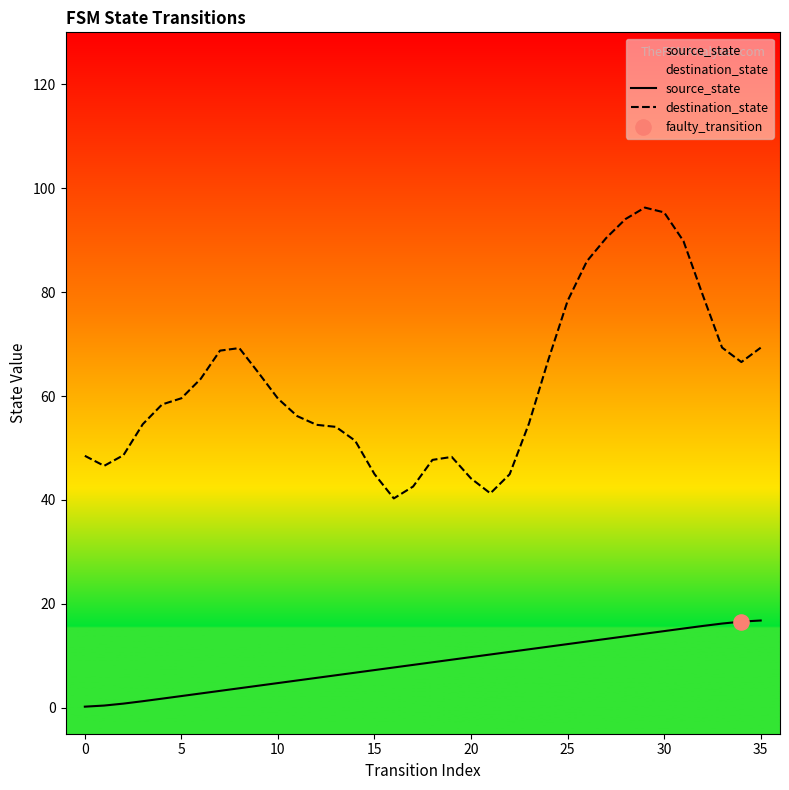

Which series has the largest total across all categories?

destination_state